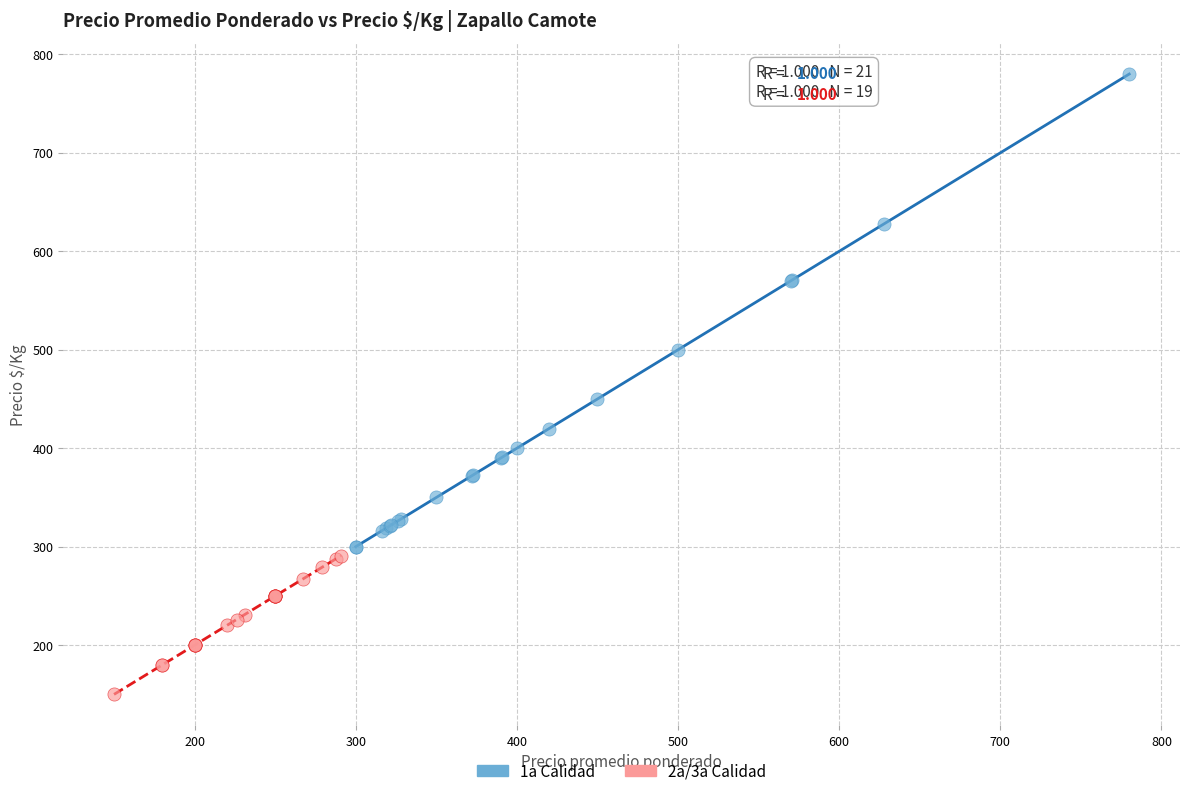

Which series has the largest Y range (max minus min)?

1a Calidad